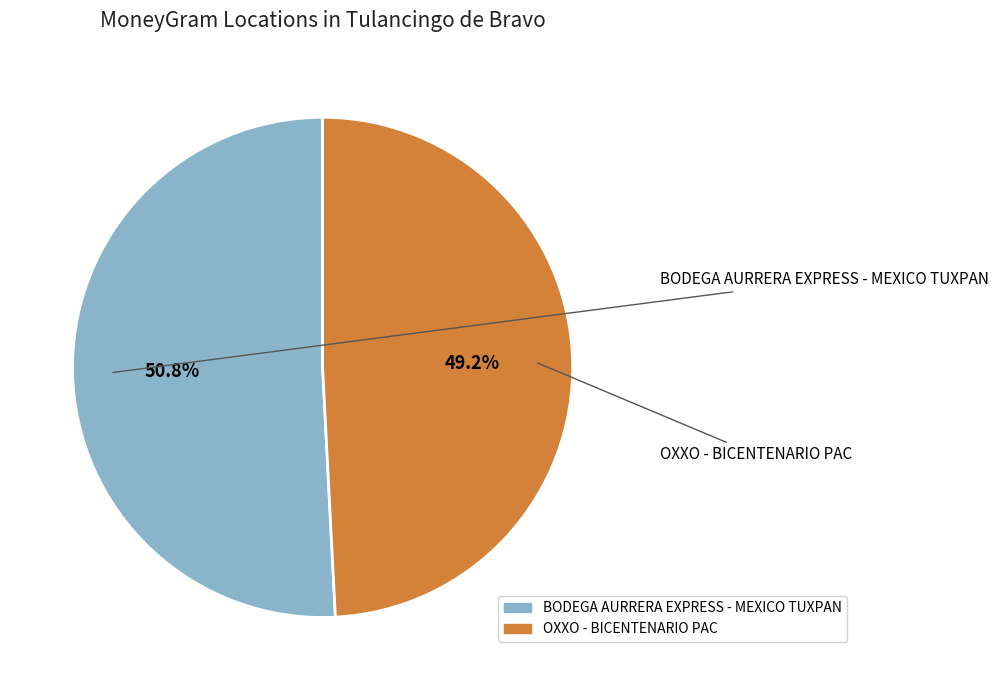

To the nearest percent, what portion does OXXO - BICENTENARIO PAC represent?

49%